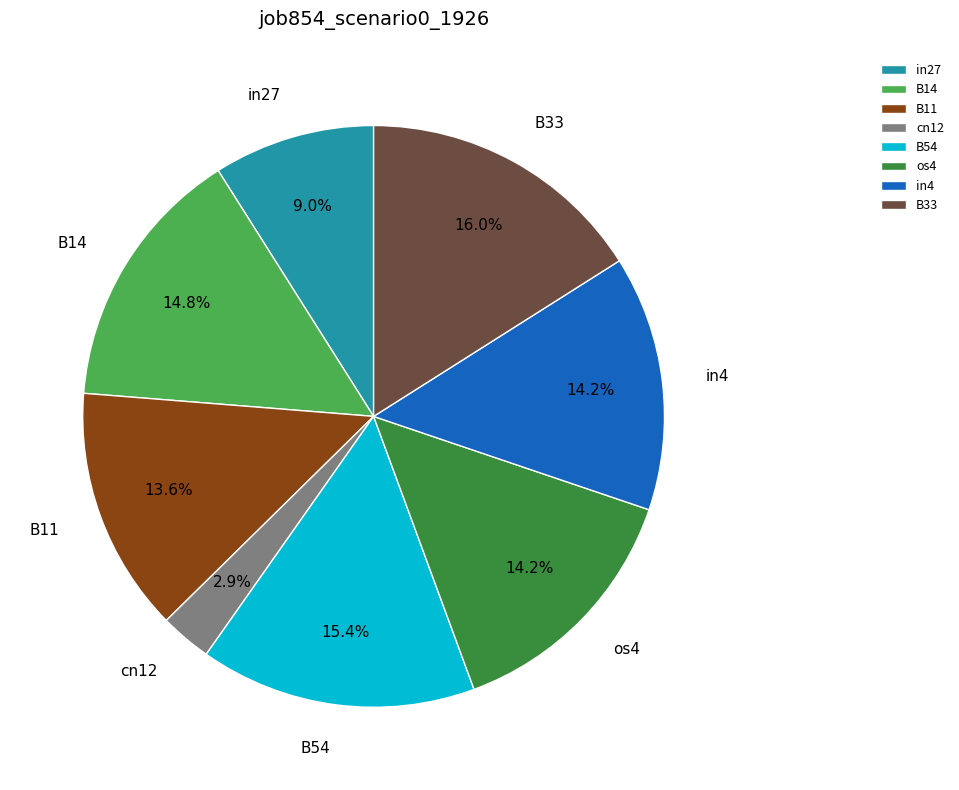

Which category has the biggest portion of the pie?

B33